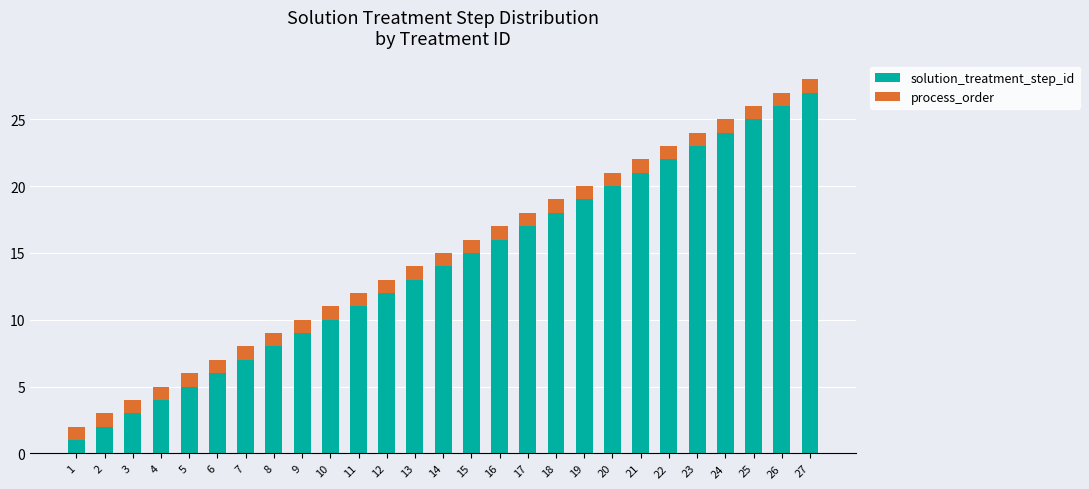

What are all the series names shown in the legend?

solution_treatment_step_id, process_order